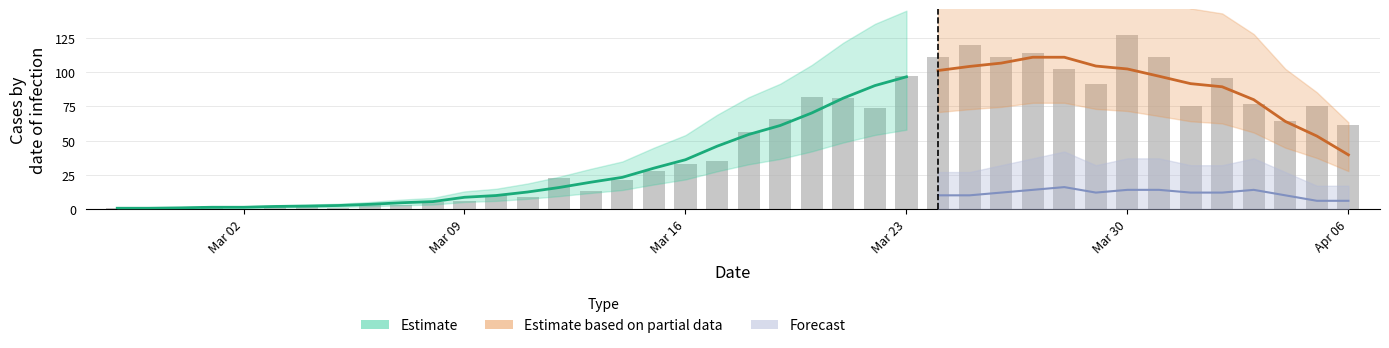

The value at 2020-03-11 is 6. True or false?

False